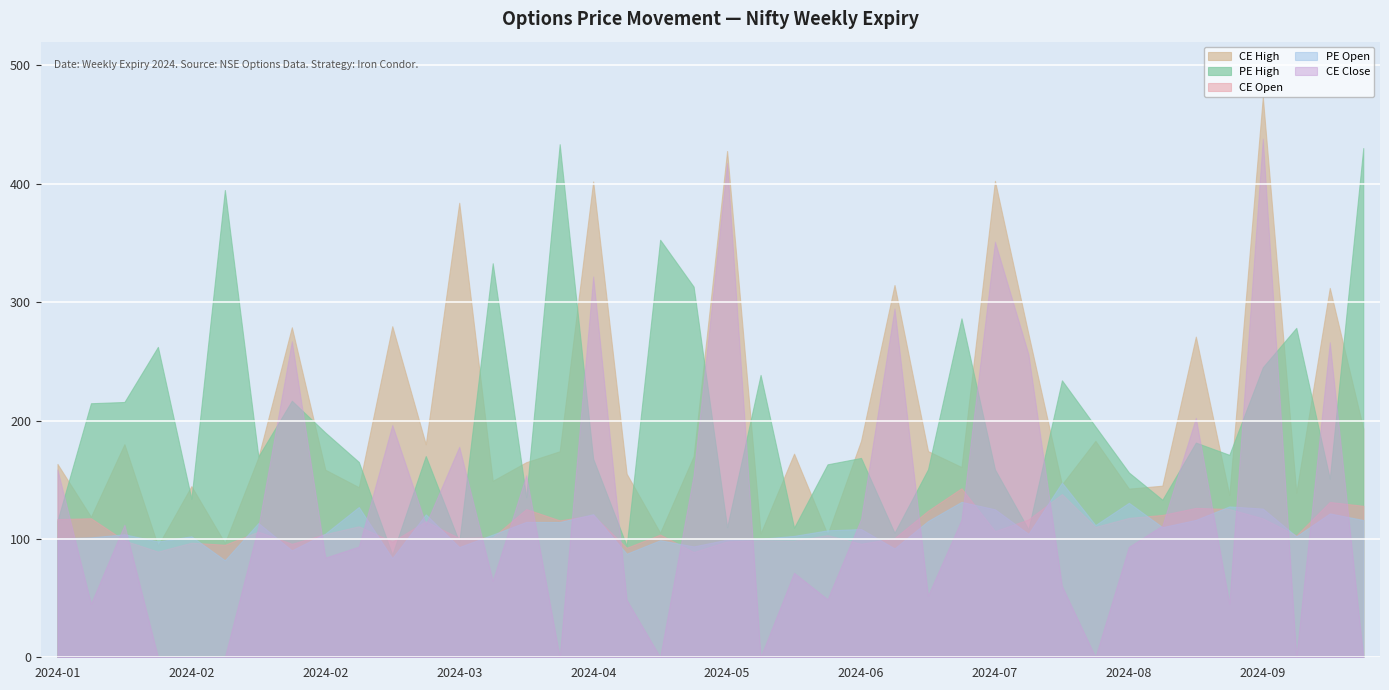

True or false: CE Open has more than 0 interior local peaks.

True